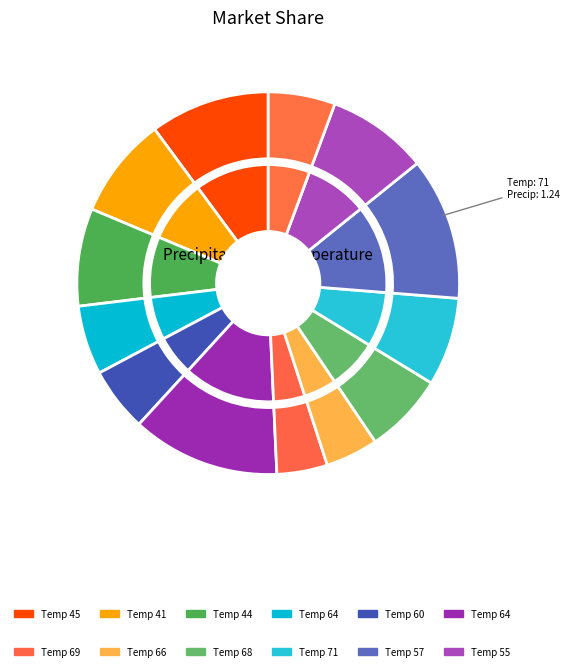

How many segments does this pie chart have?

13